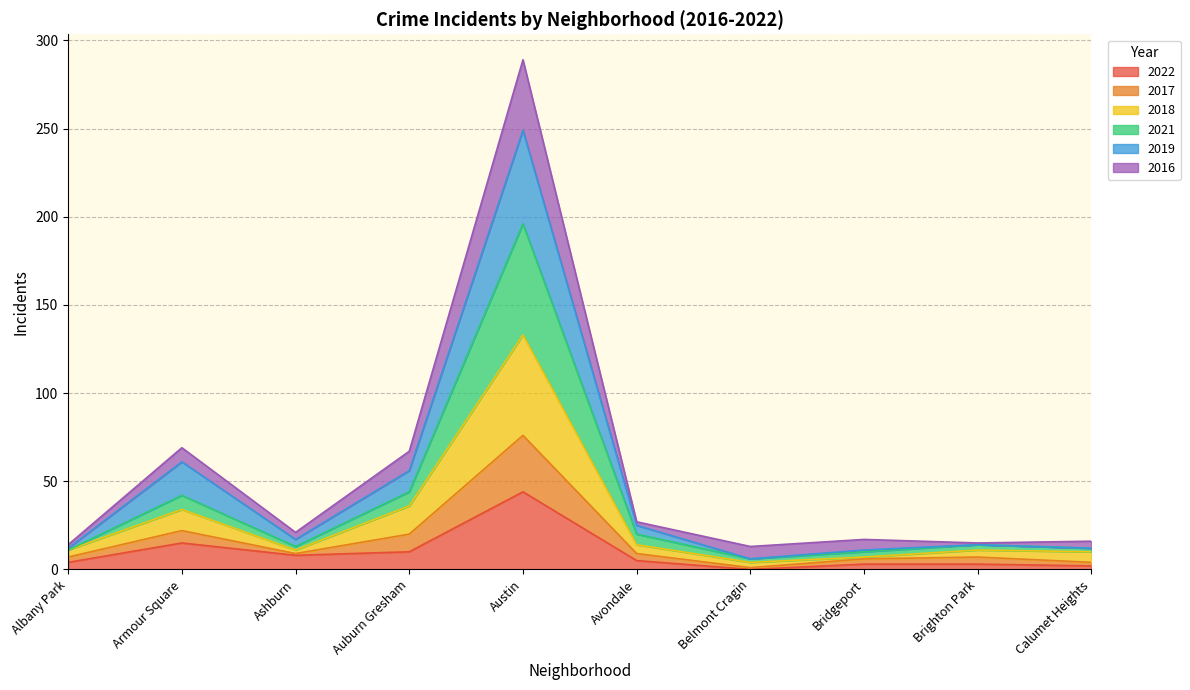

At which category is the sum across all series the highest?

Austin